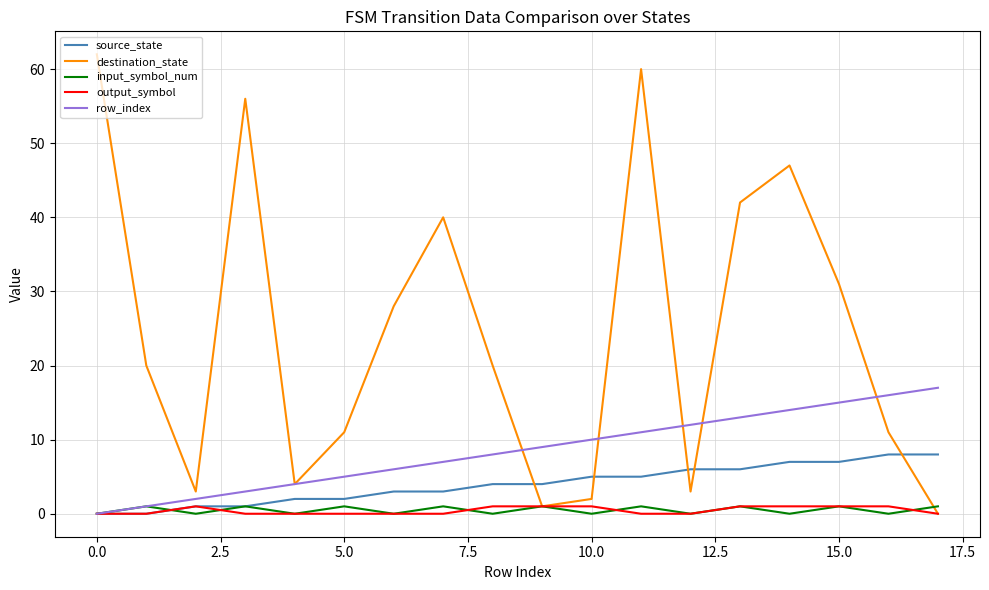

What is the greatest value displayed?

62